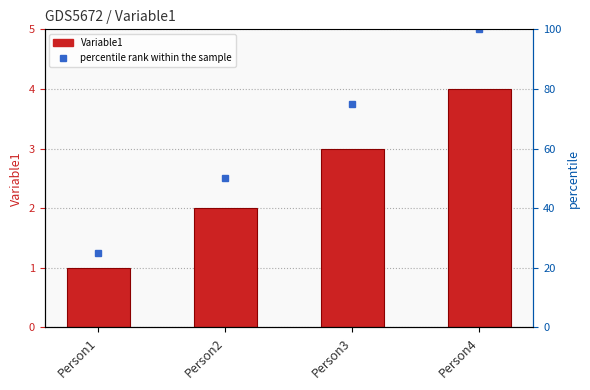

What is the sum of the values at Person3 and Person2?

5